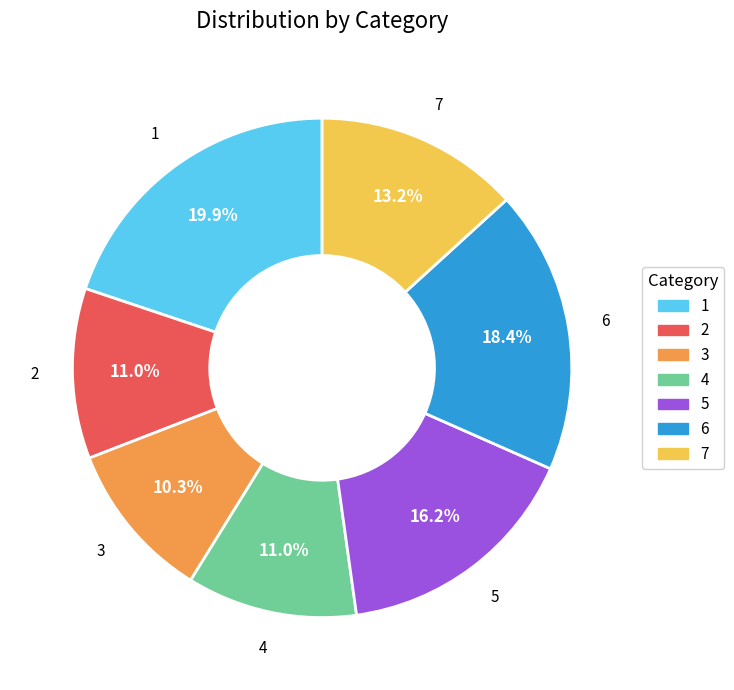

What percentage is the 1 slice, to the nearest percent?

20%